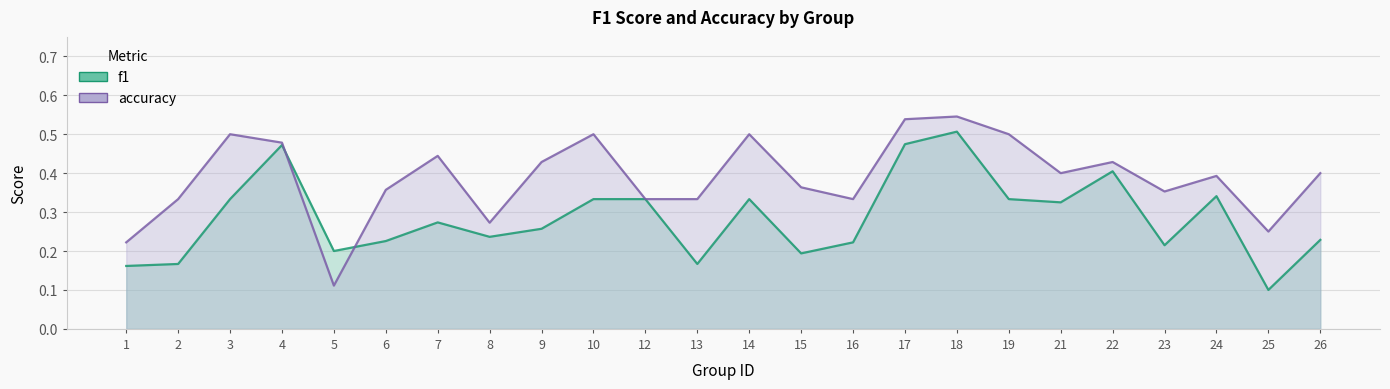

Which series ends up on top after the final intersection of f1 and accuracy?

accuracy